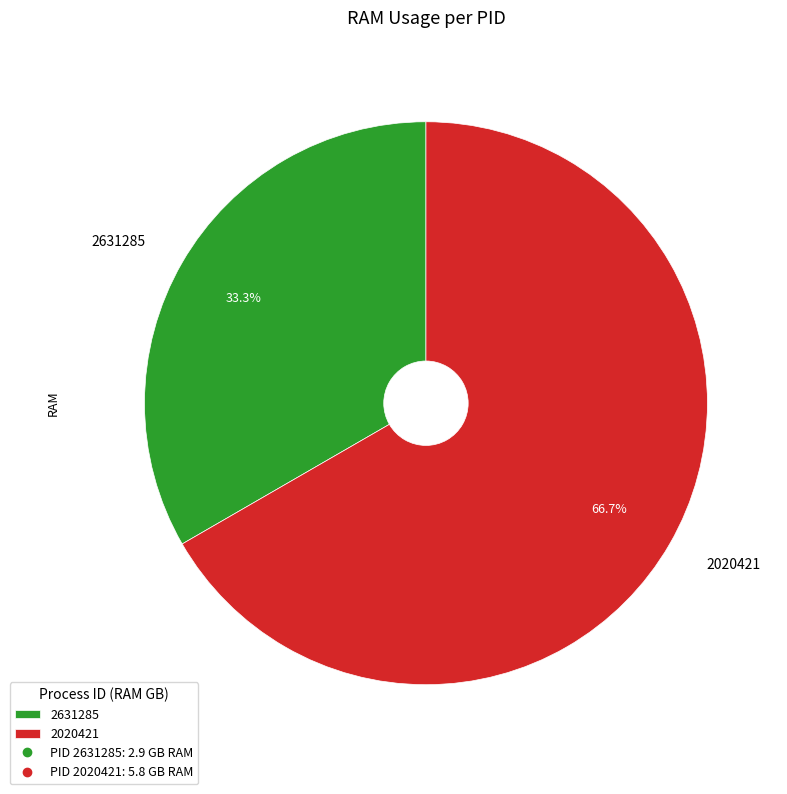

What is the total percentage of 2631285 and 2020421?

100.0%